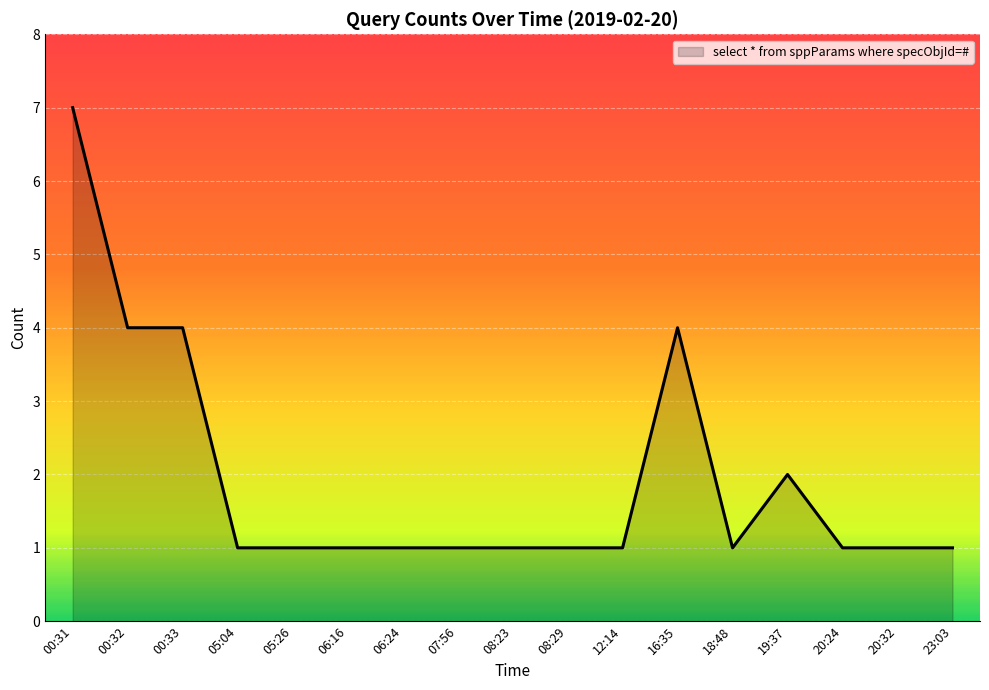

Approximately how many times larger is the value at 00:31 compared to 20:32?

7.0